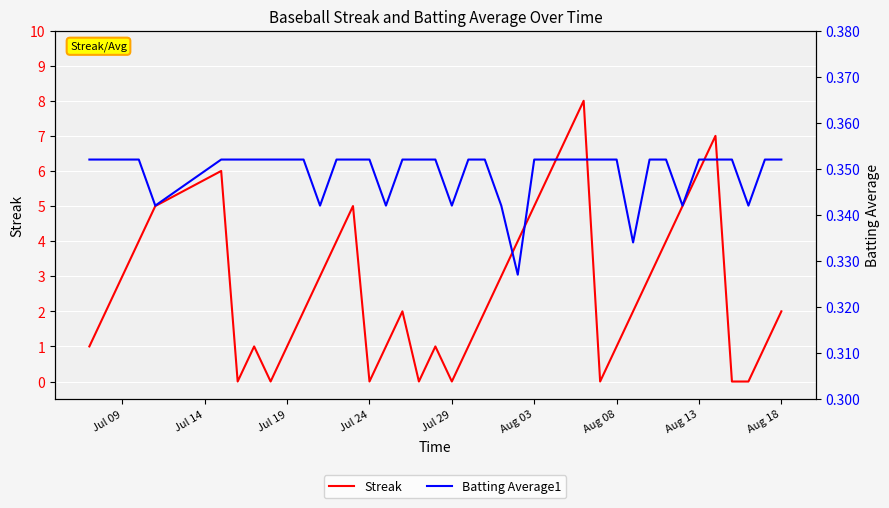

At how many categories does at least one series exceed 3?

14